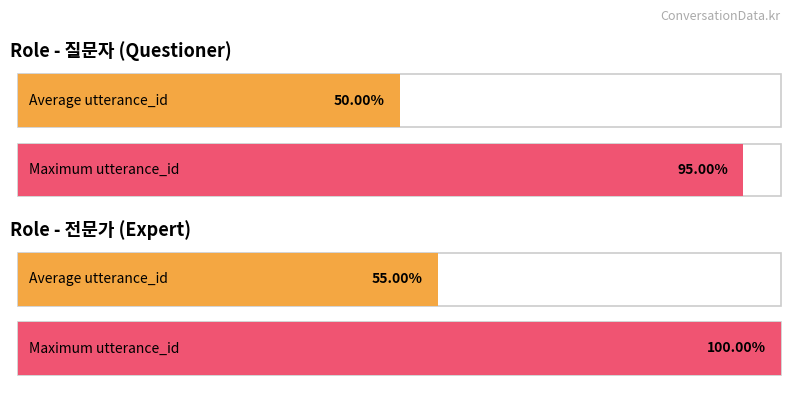

The value of 질문자 (questioner) at 2 is 3. True or false?

False